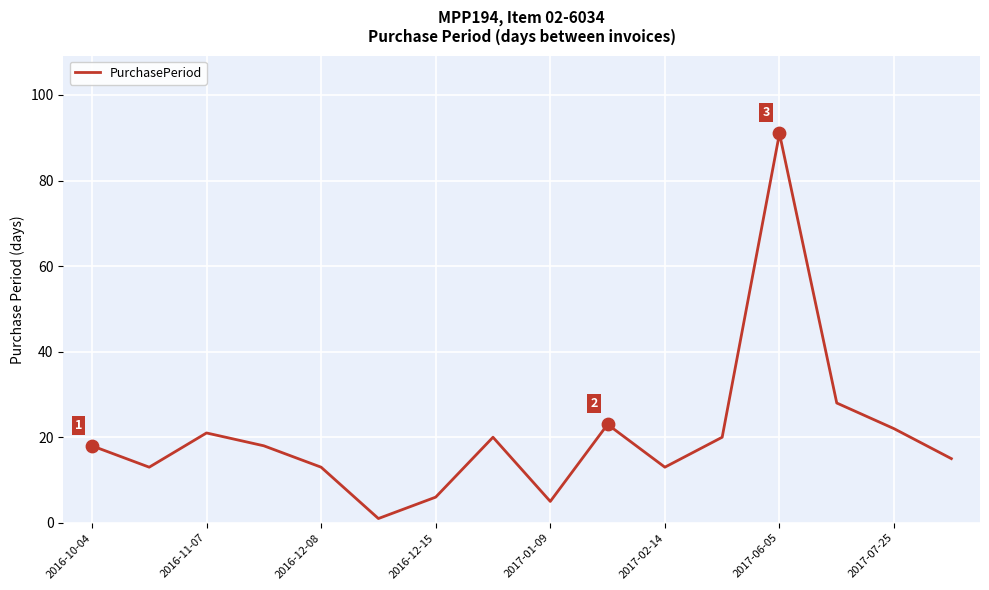

What is the difference between the maximum and minimum values?

90